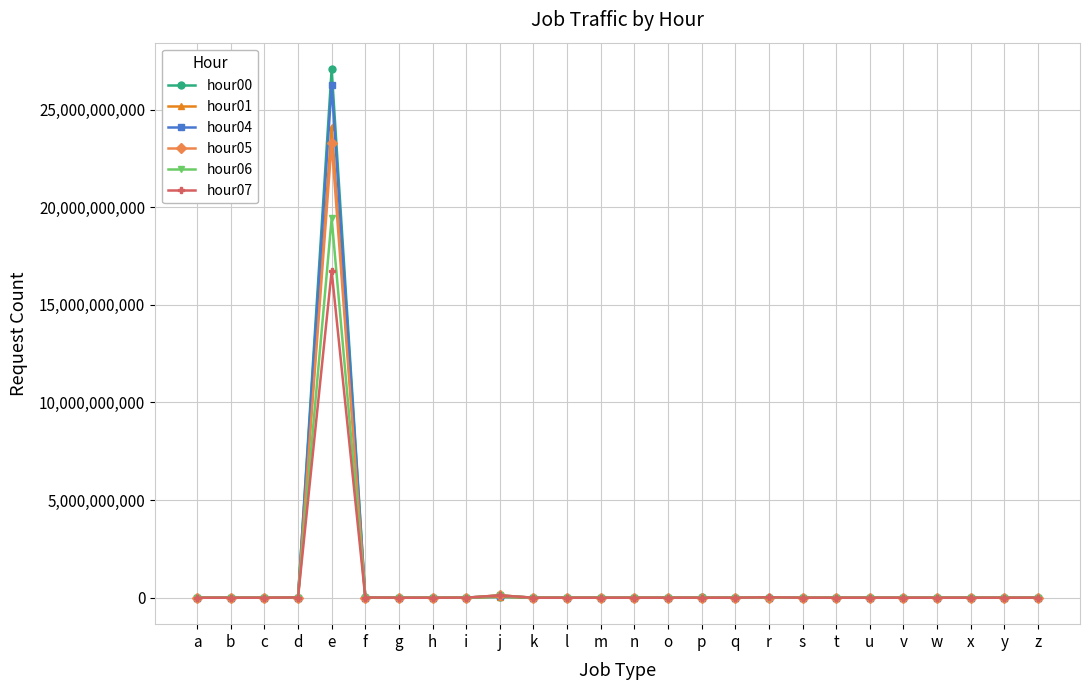

At which category is the sum across all series the highest?

e